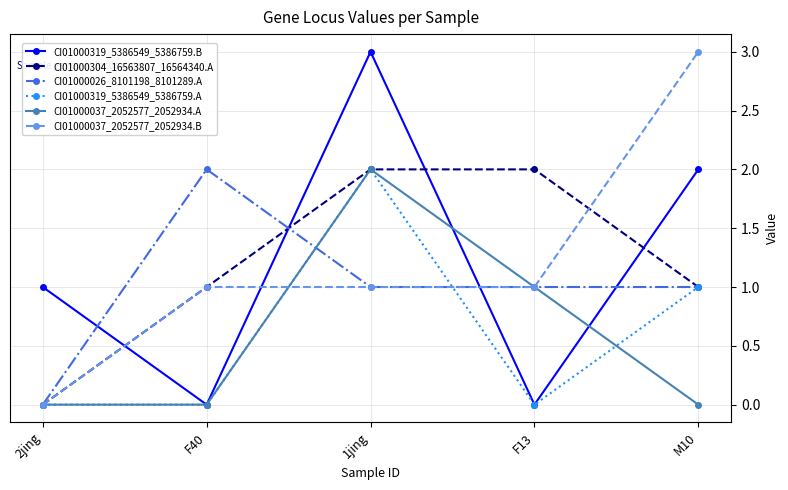

At which category is the sum across all series the highest?

1jing